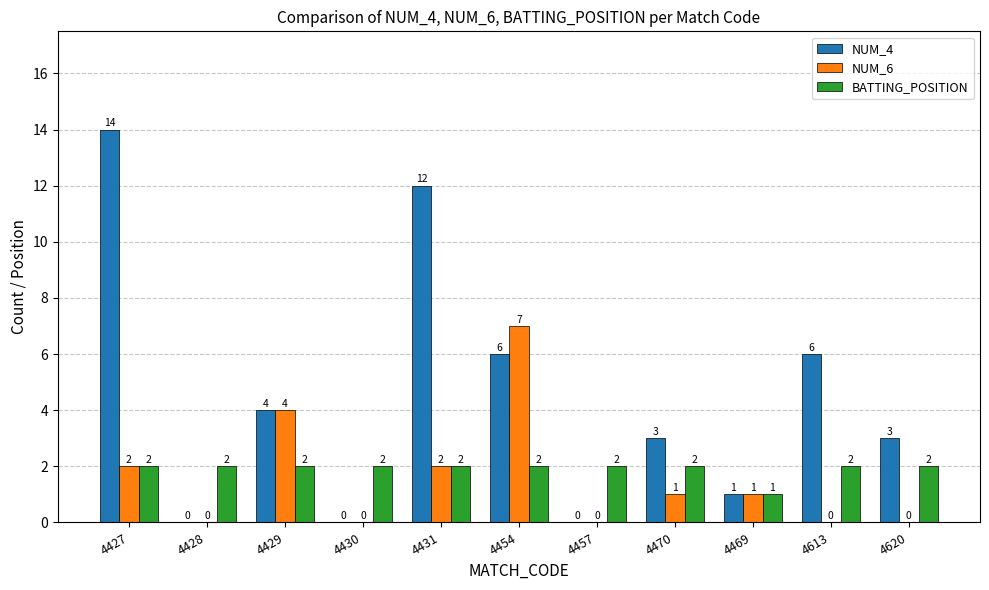

How many categories are shown in the chart?

11